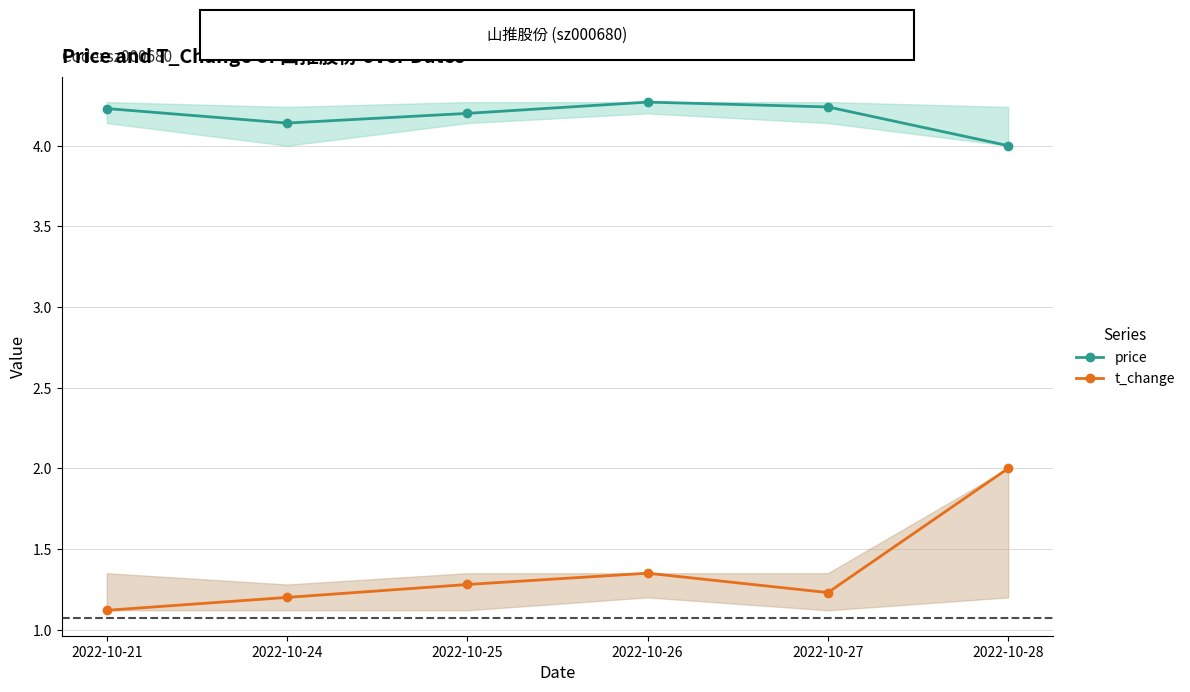

What is the total value across all series at 2022-10-28?

6.0